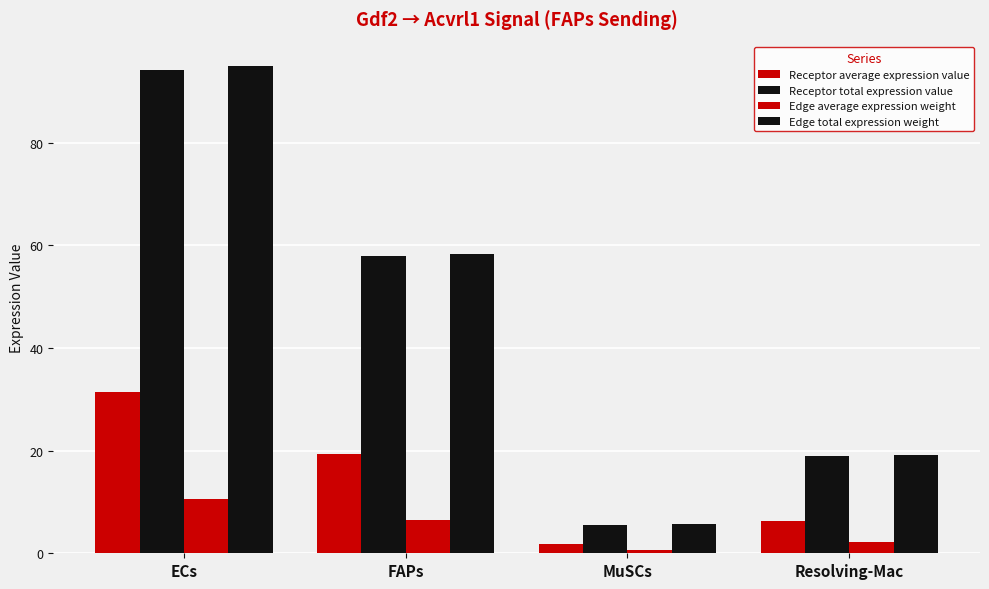

Rank the categories by Receptor total expression value value from highest to lowest.

ECs, FAPs, Resolving-Mac, MuSCs